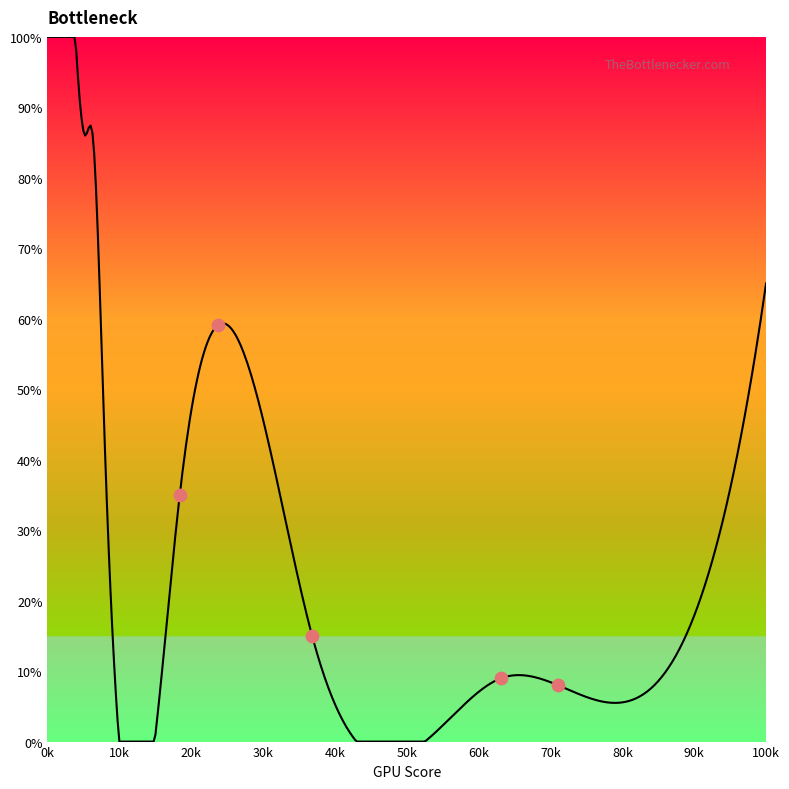

What is the change in value from 8 to 135?

-87